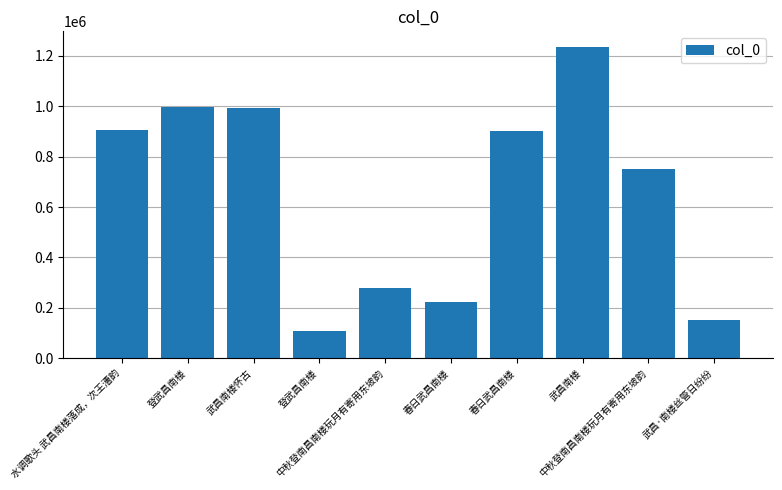

How many distinct data groups are displayed?

1